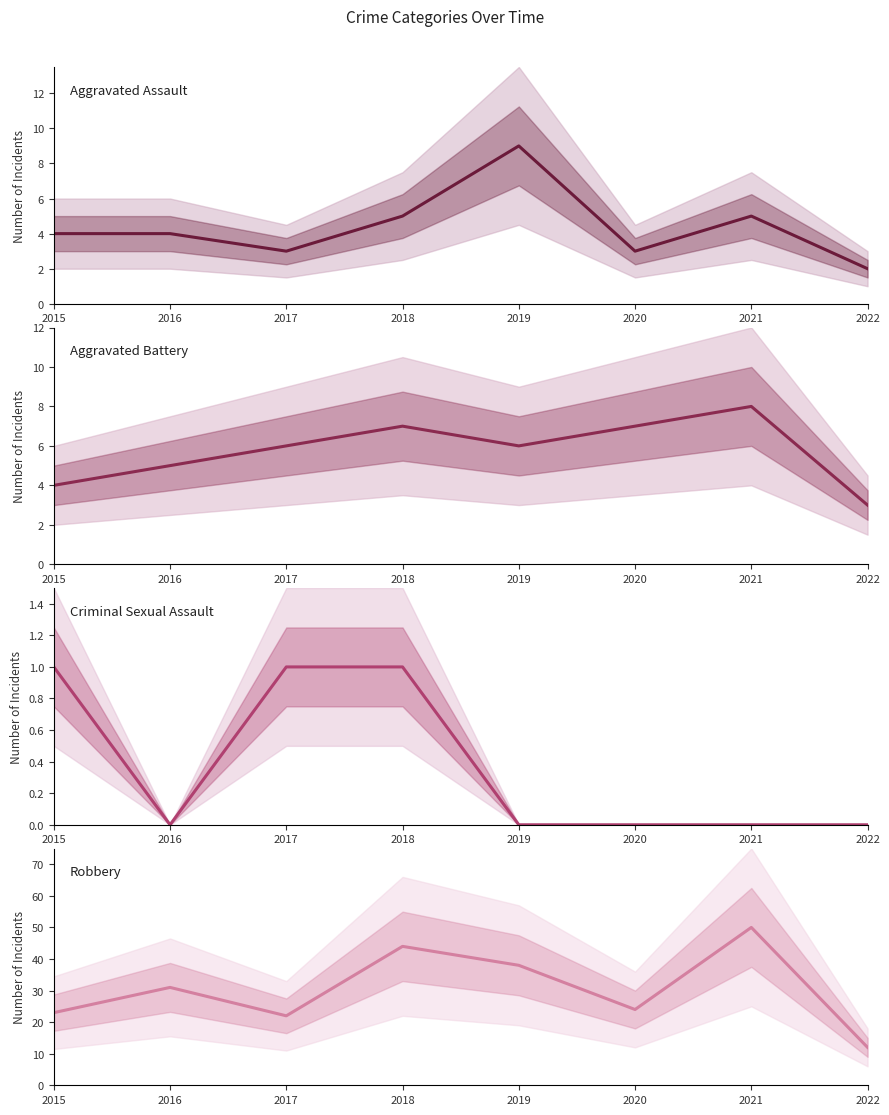

What is the difference between the second highest and second lowest values in the Robbery series?

22